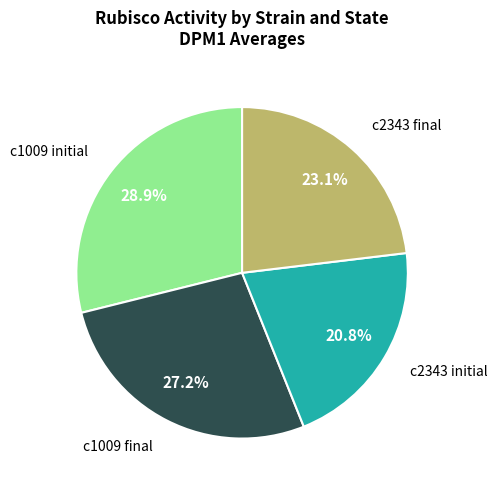

Is there any slice that represents more than half of the pie?

No